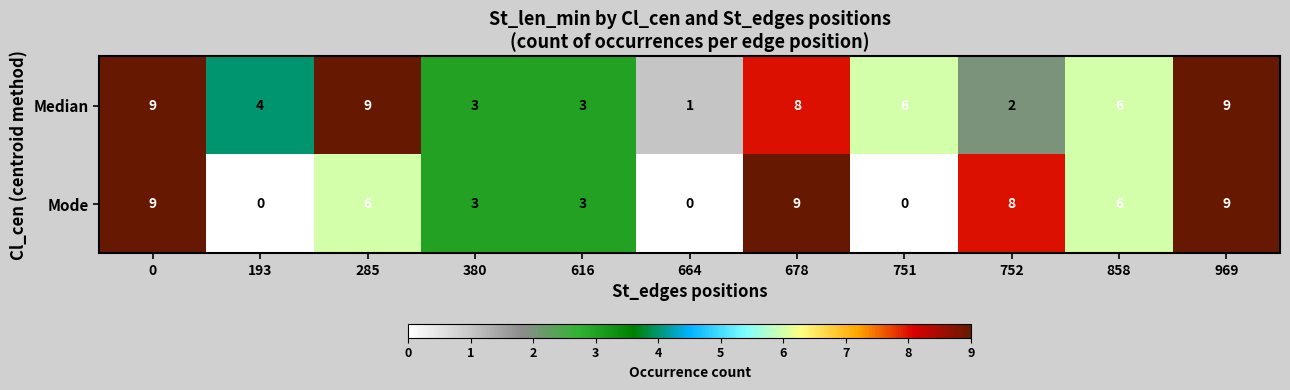

Rank the series by their average value, from highest to lowest.

Median, Mode